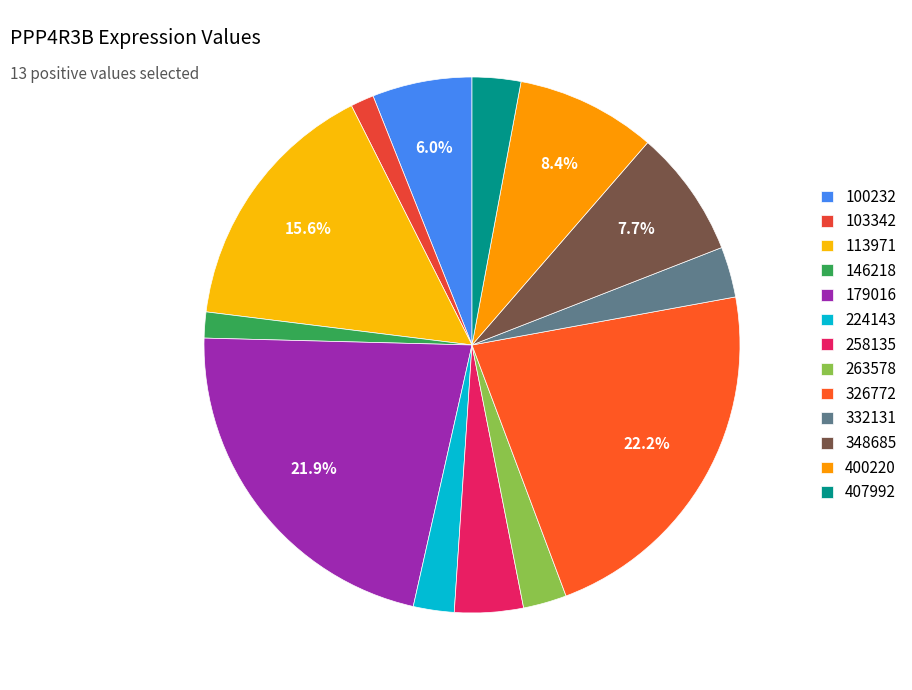

Which slice is the smallest?

103342